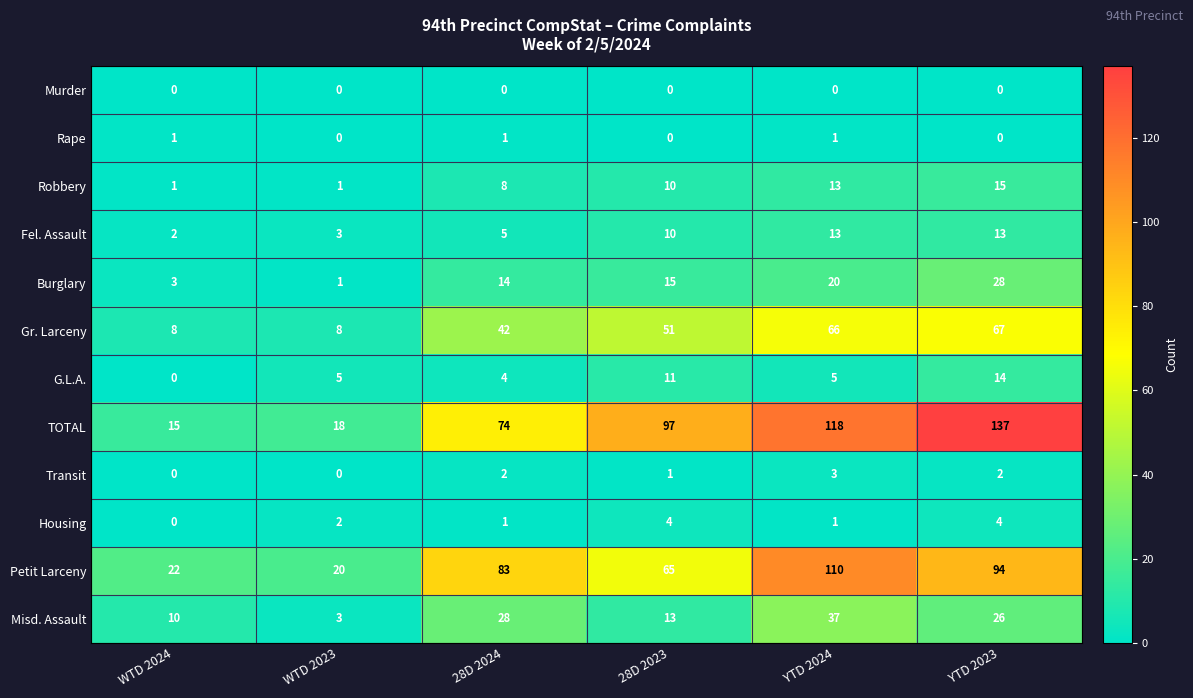

Rank the series by their maximum value, from highest to lowest.

TOTAL, Petit Larceny, Gr. Larceny, Misd. Assault, Burglary, Robbery, G.L.A., Fel. Assault, Housing, Transit, Rape, Murder